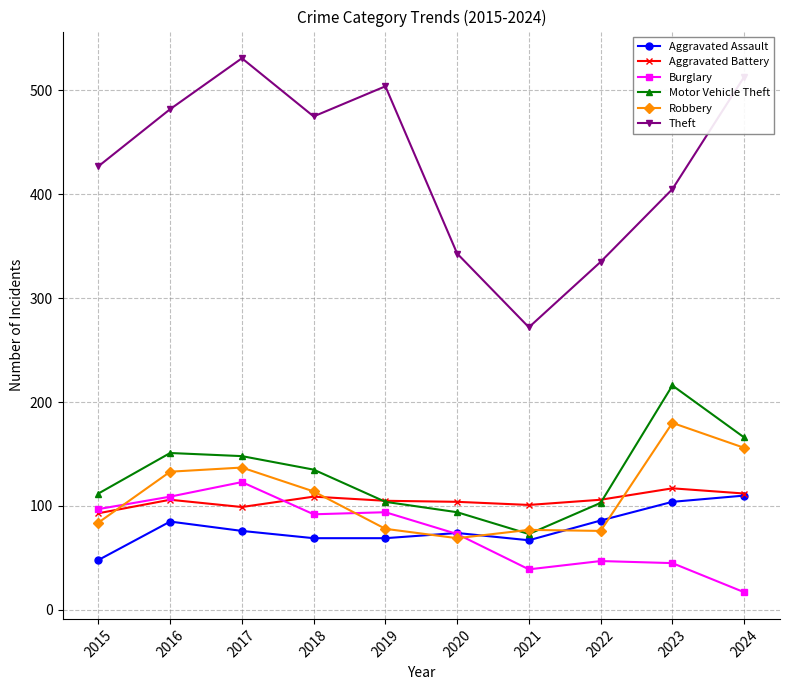

What are all the series names shown in the legend?

Aggravated Assault, Aggravated Battery, Burglary, Motor Vehicle Theft, Robbery, Theft